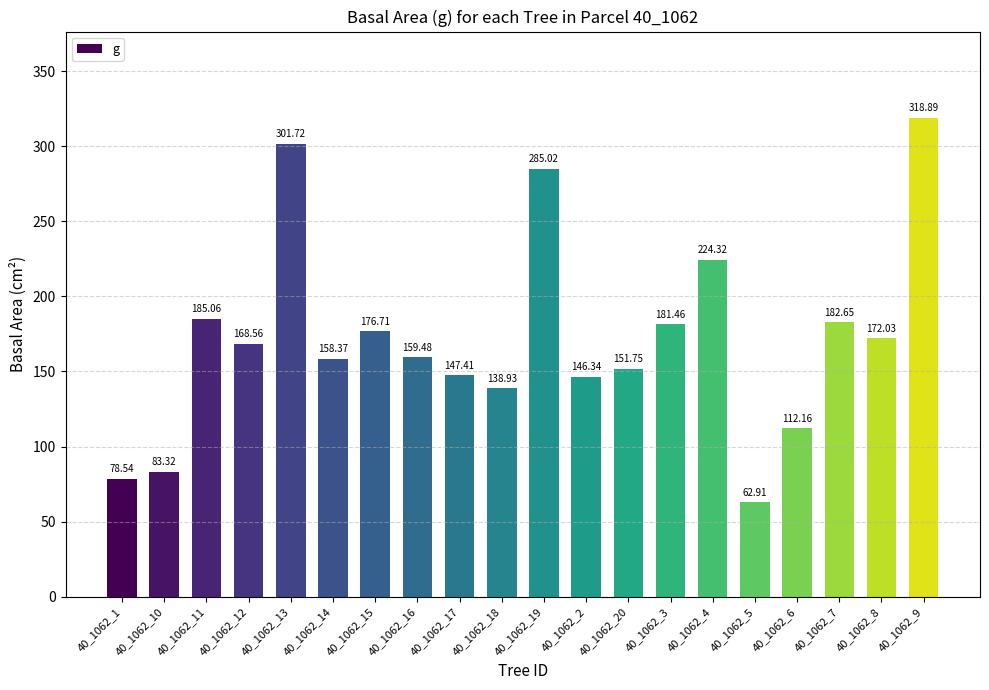

What position from the right is 40_1062_10?

19